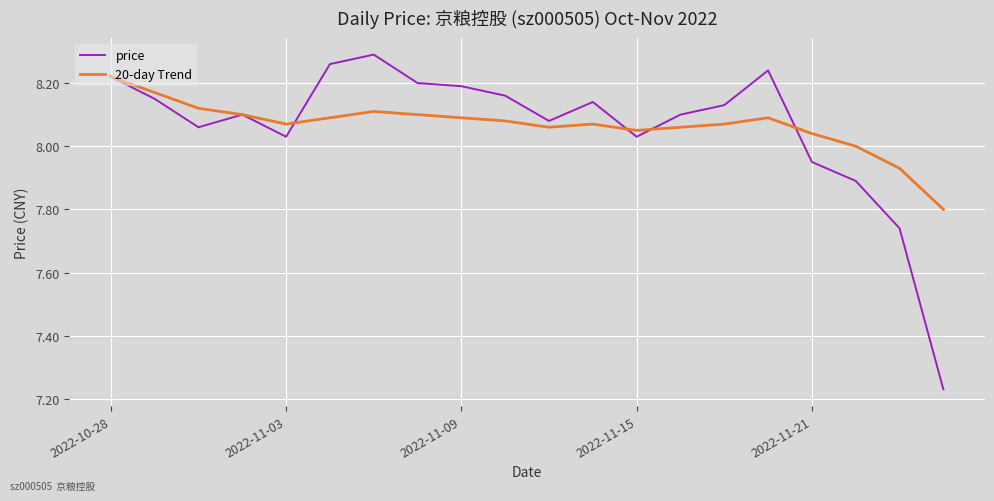

Rank the series by their maximum value, from highest to lowest.

price, 20-day Trend